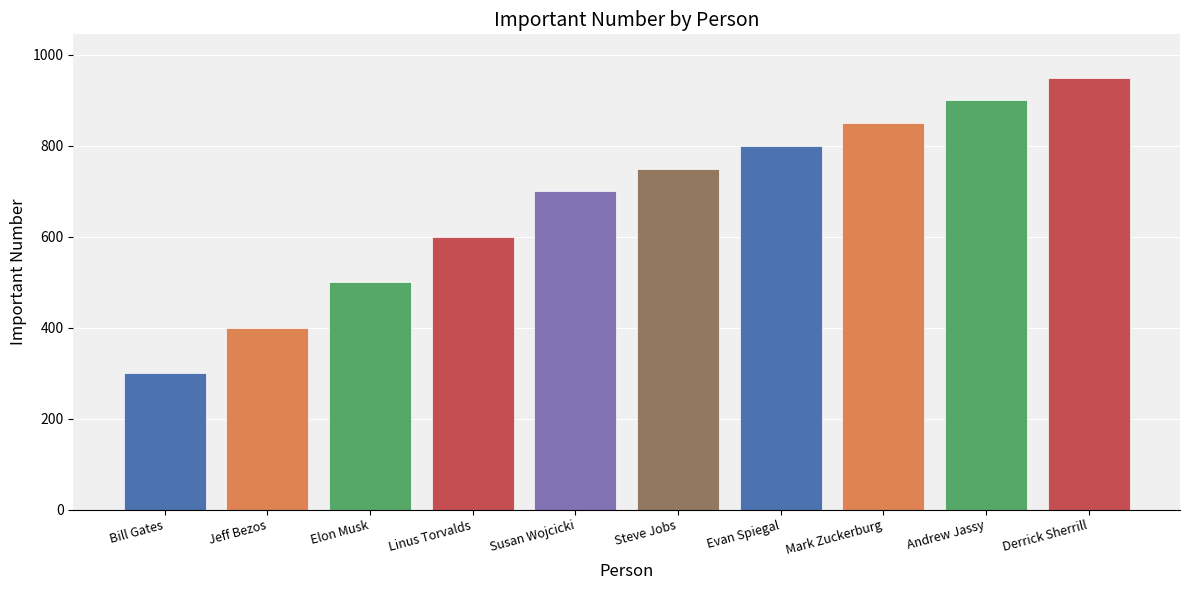

Between Andrew Jassy and Bill Gates, which is larger?

Andrew Jassy